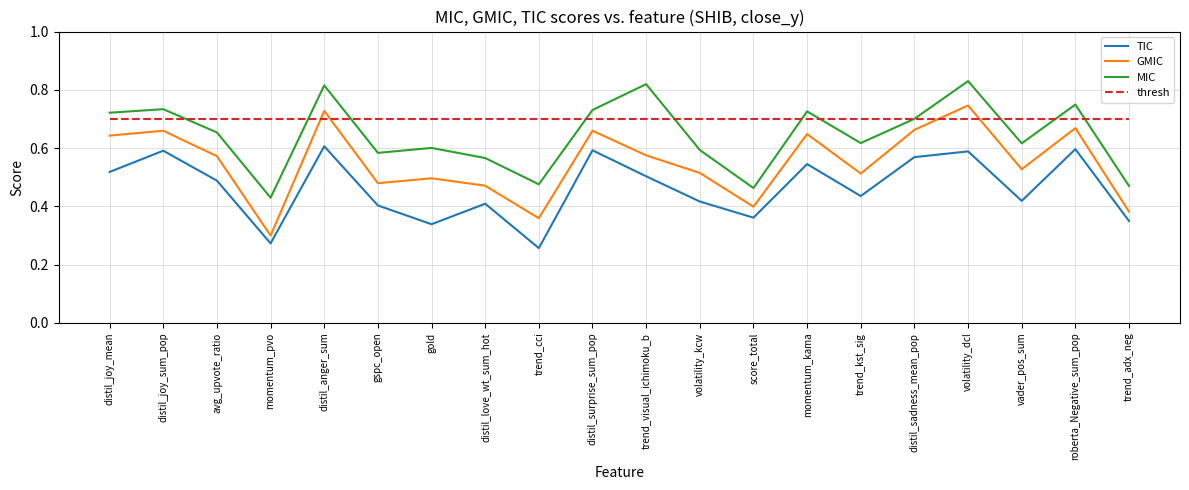

What position from the right is volatility_dcl?

4